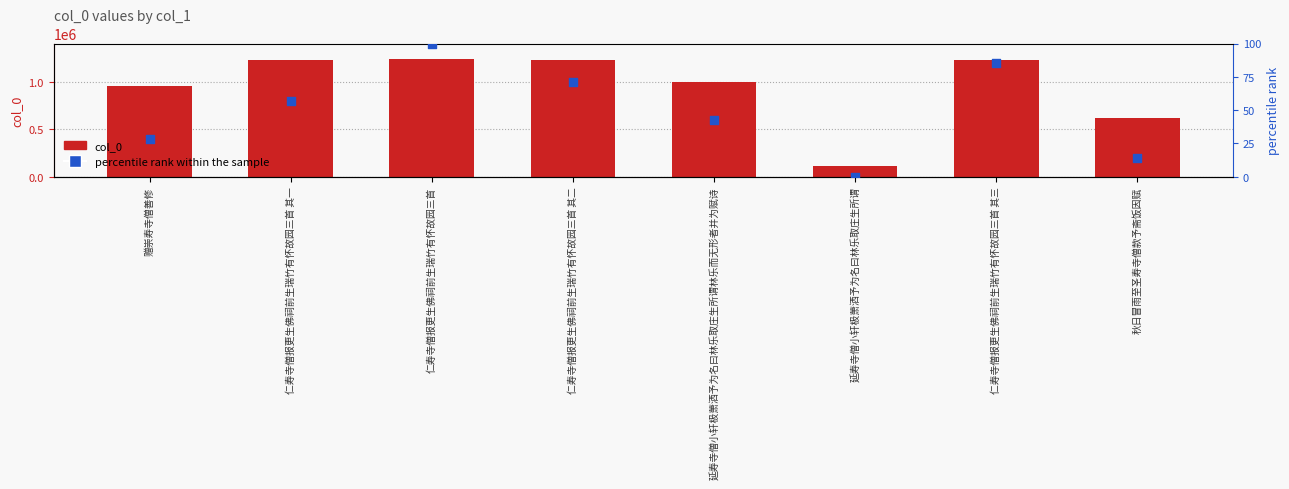

Which series contains the lowest Y value?

percentile rank within the sample